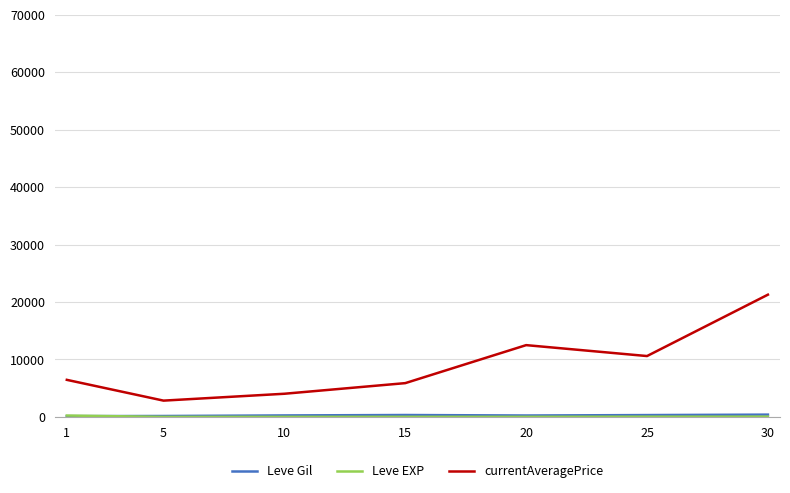

What is the lowest value of the currentAveragePrice series?

2834.3